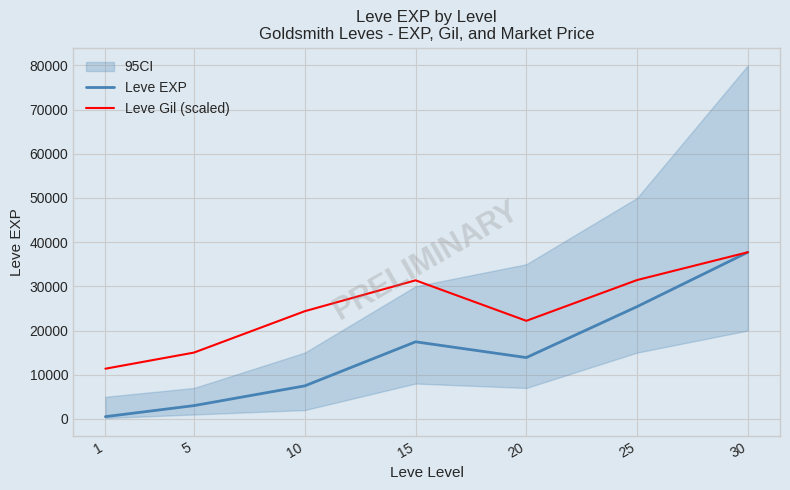

What is the approximate value of Leve Gil (scaled) at 10?

24372.8